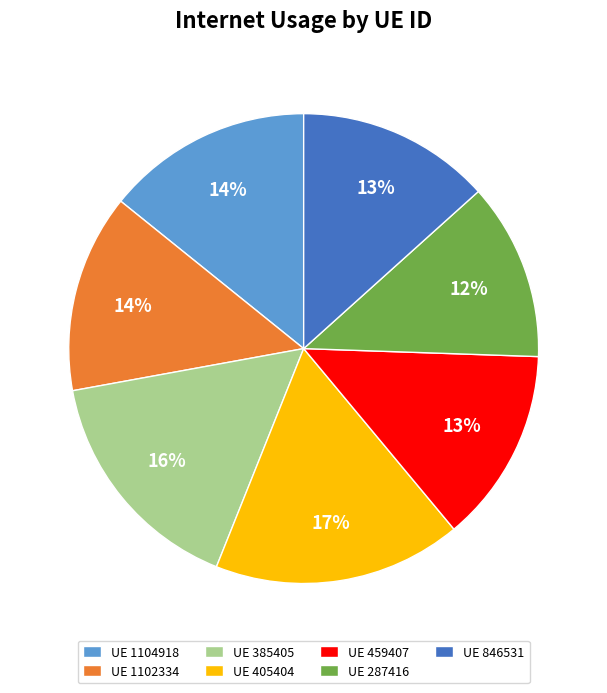

Is the sum of UE 287416 and UE 405404 greater than half?

No